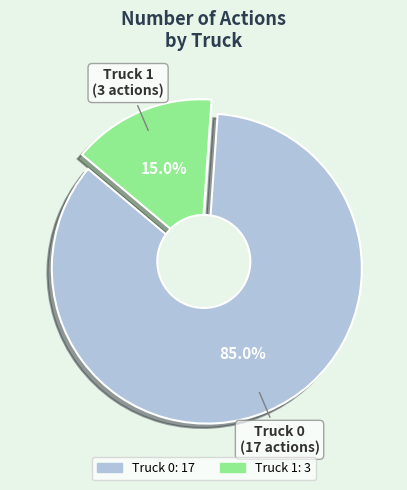

To the nearest percent, what is the difference between the Truck 1 and Truck 0 slice percentages?

70%